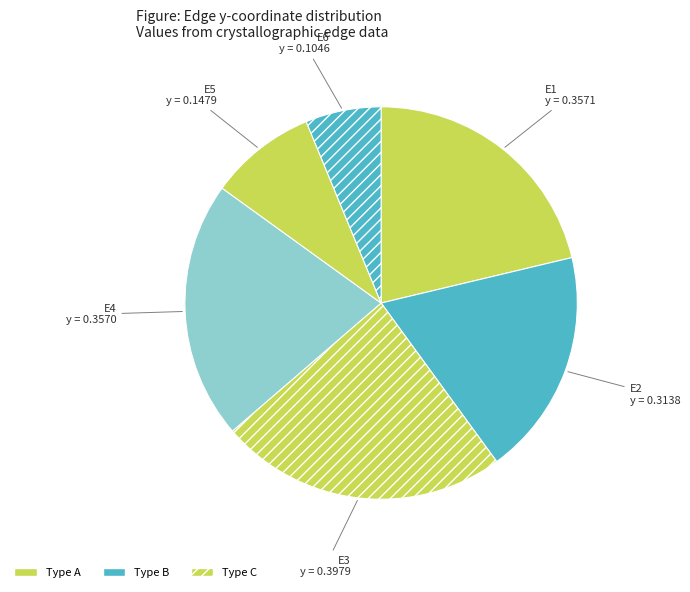

Which category has the smallest portion of the pie?

E6